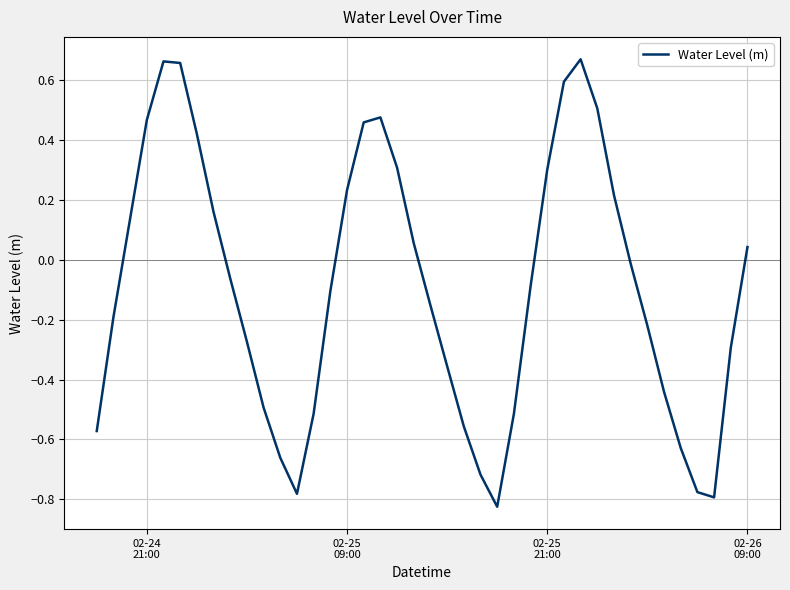

What is the difference between the maximum and second lowest values?

1.5